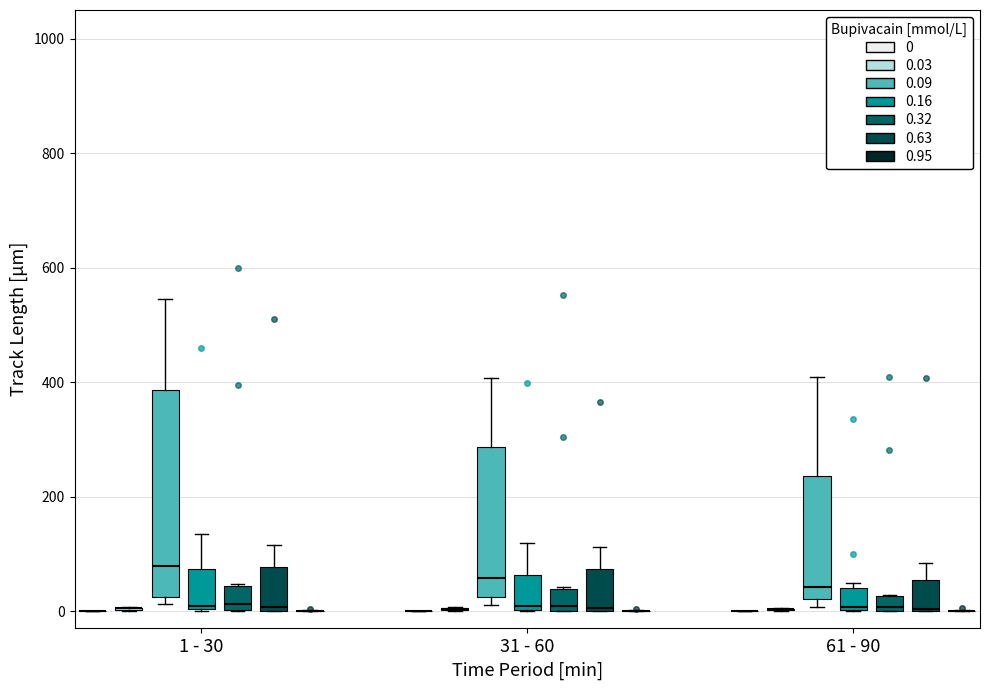

Comparing the boxes themselves (not the whiskers), which one is the tallest?

1 - 30 (0.09)